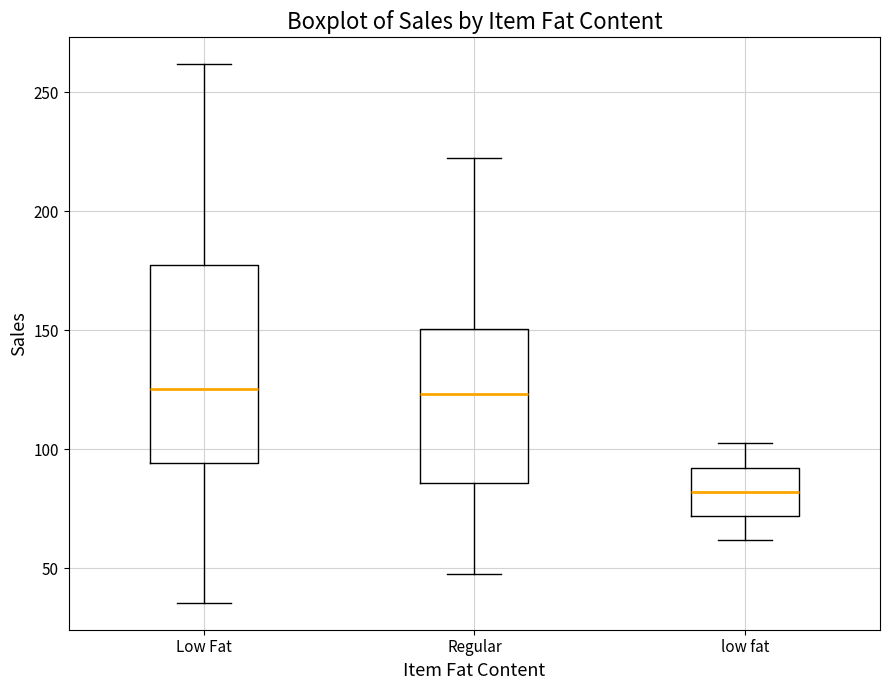

Reading left to right, read every box against the y-axis: the position of its median line, the range the box covers, and the ends of its whiskers. The values are not printed on the chart, so give them approximately, as read against the axis.

Low Fat: median 125, box 95 to 180, whiskers 35 to 260
Regular: median 125, box 85 to 150, whiskers 45 to 220
low fat: median 80, box 70 to 90, whiskers 60 to 100